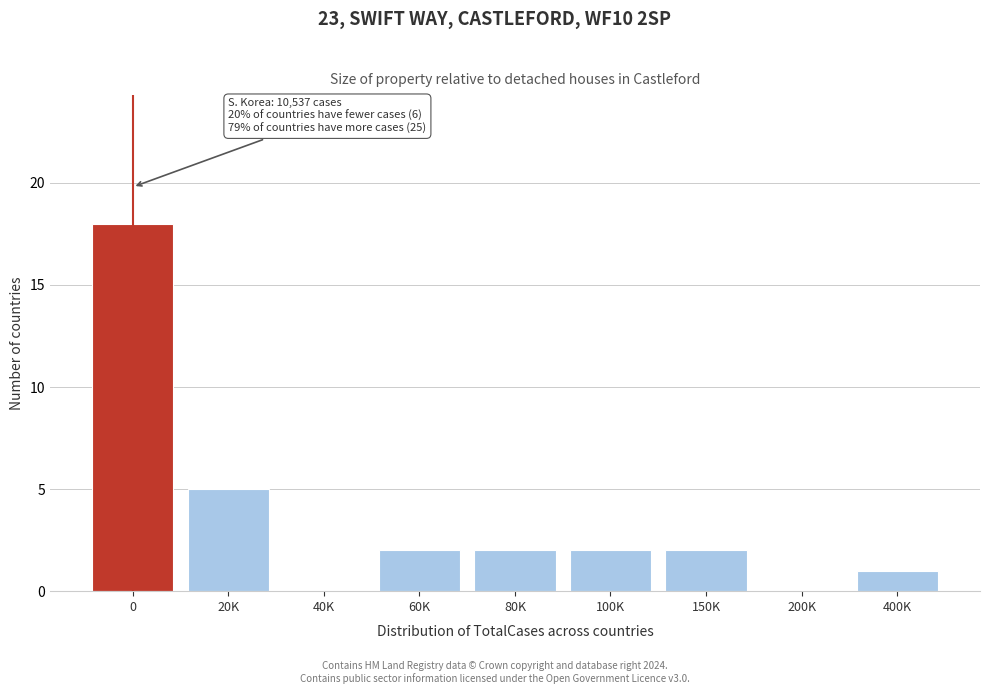

Reading right to left, extract all data points from this chart.

400K=1	200K=0	150K=2	100K=2	80K=2	60K=2	40K=0	20K=5	0=18